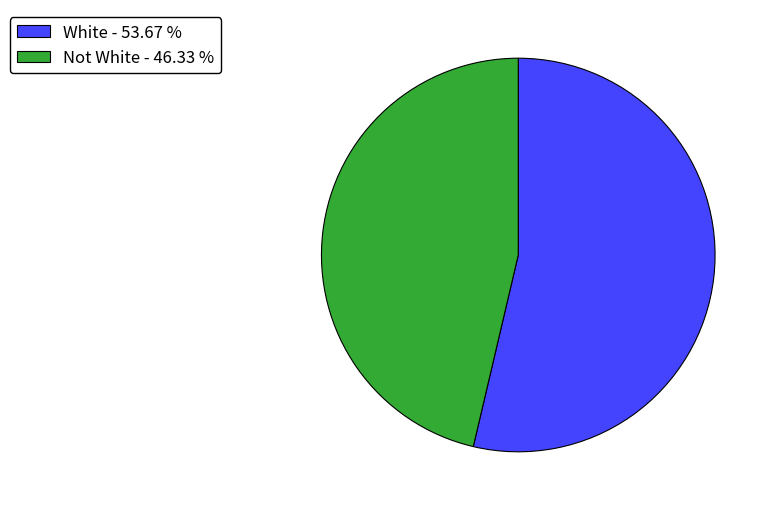

Is the sum of White - 53.67 % and Not White - 46.33 % greater than half?

Yes